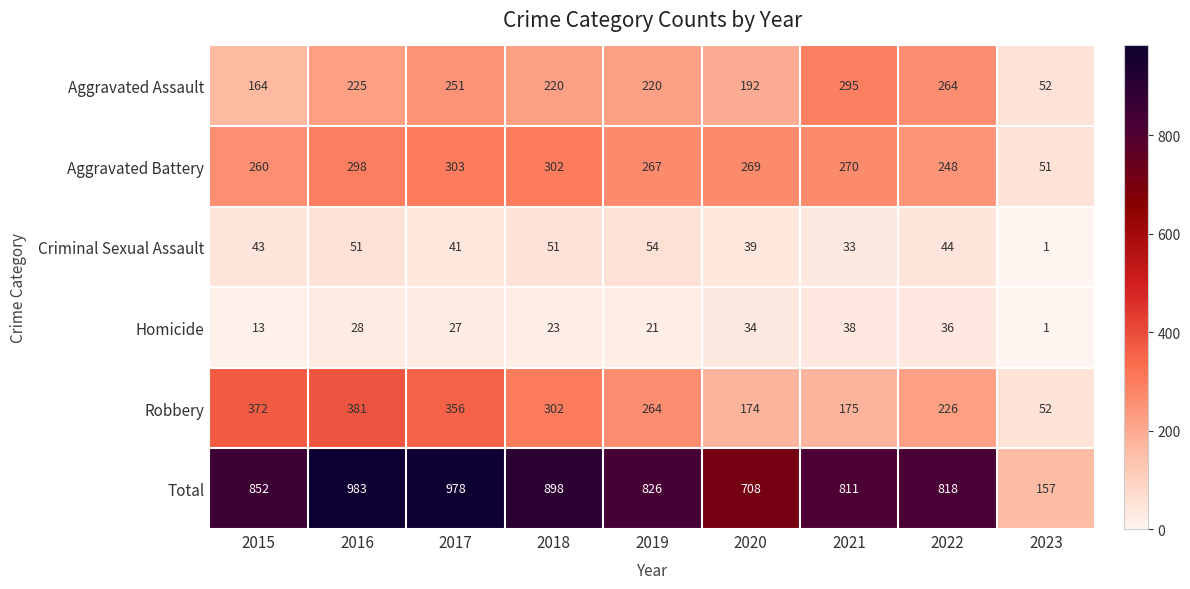

Which series has the largest total across all categories?

Total